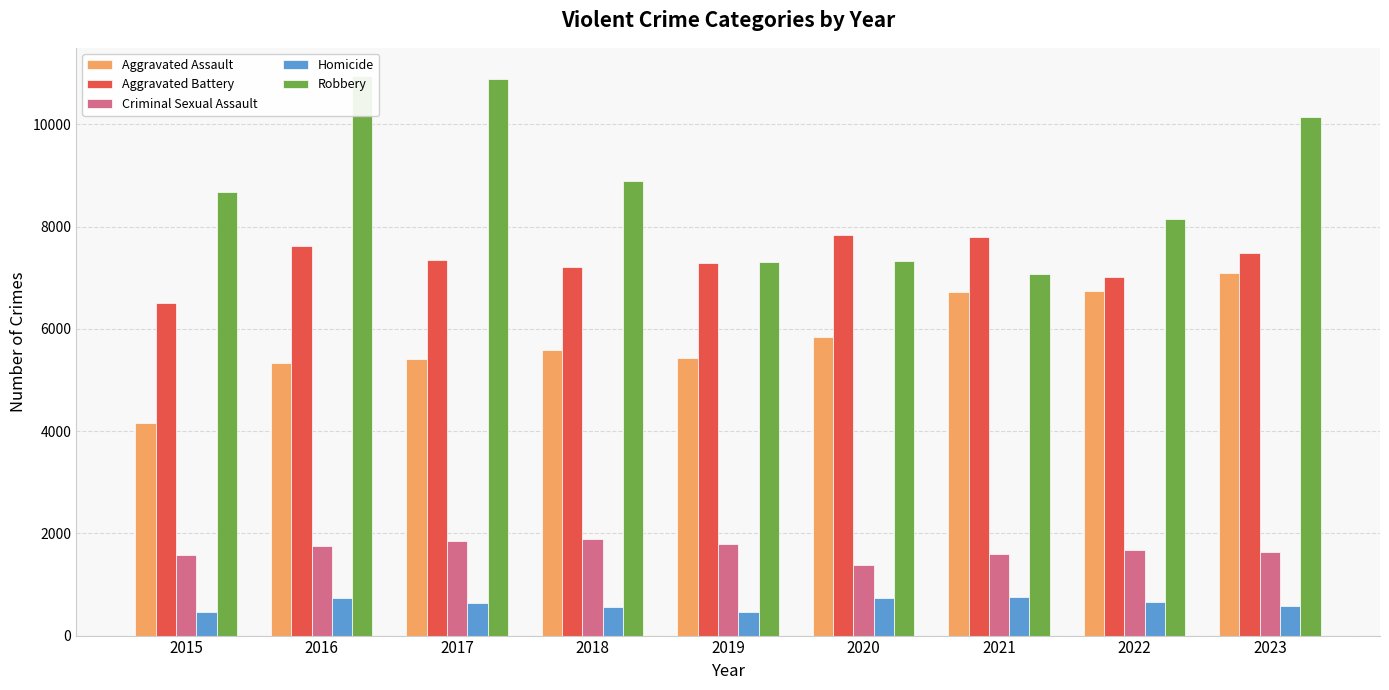

What is the greatest value displayed?

10949